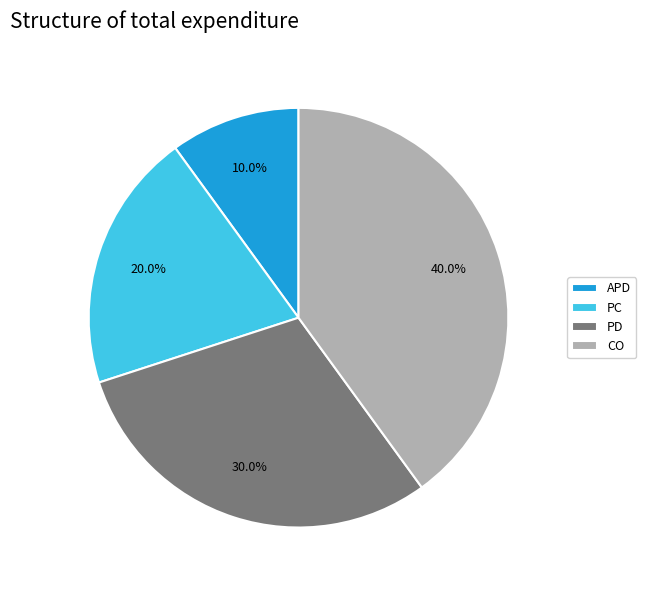

What is the largest slice in the pie chart?

CO